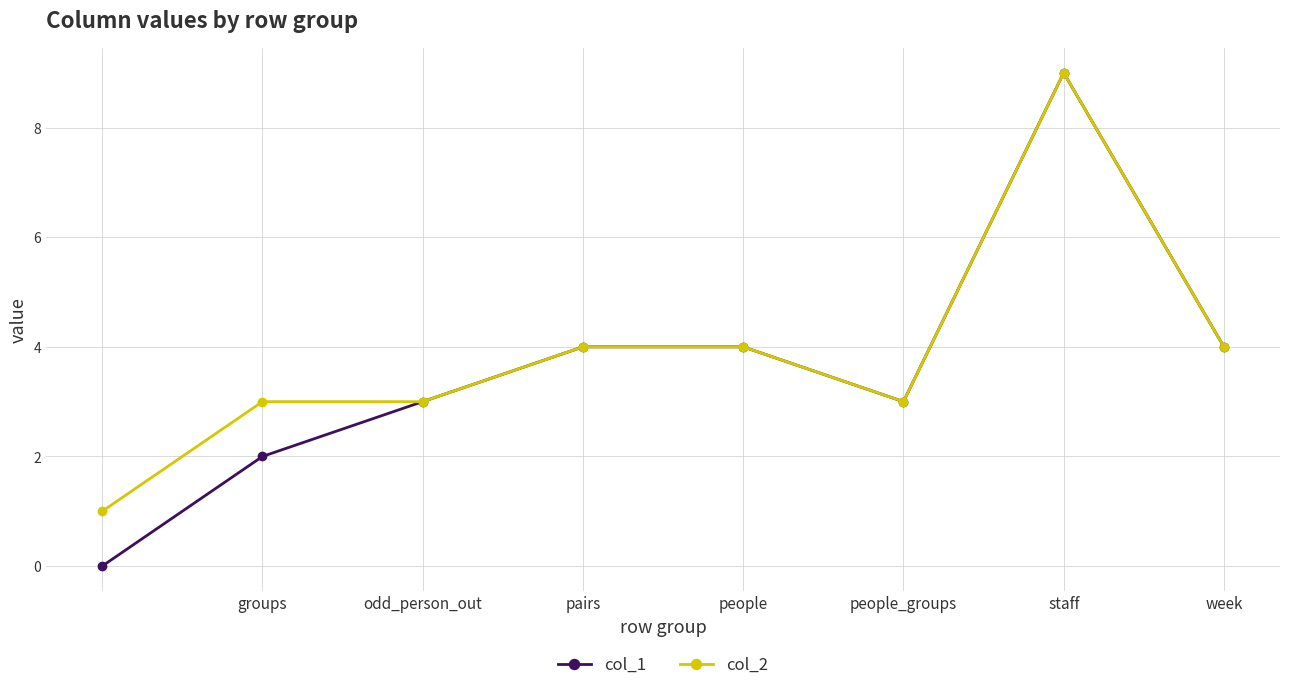

How many distinct data groups are displayed?

2